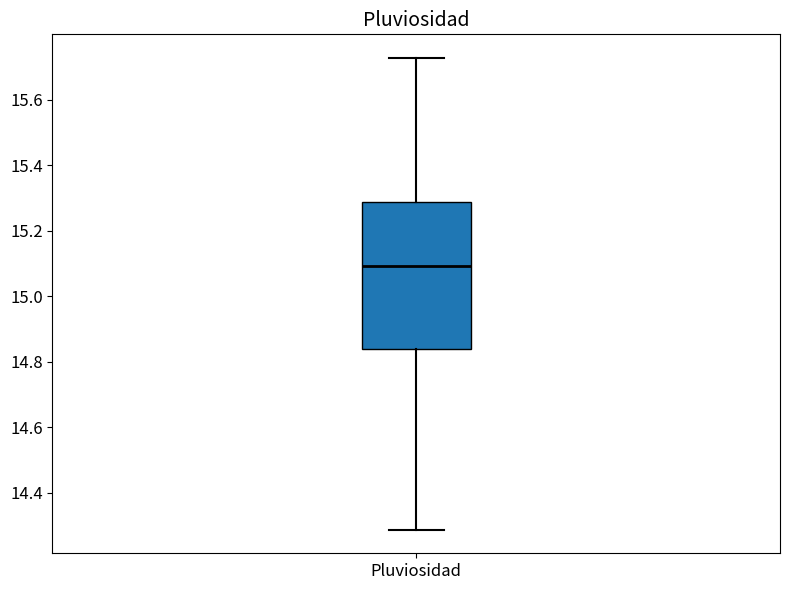

Where does the median line of the box for Pluviosidad sit on the y-axis? The values are not printed on the chart, so give them approximately, as read against the axis.

15.10